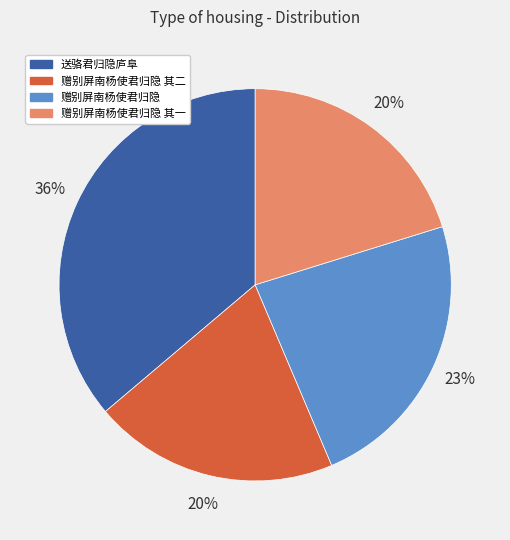

To the nearest percent, what percentage of the pie is 送骆君归隐庐阜?

36%